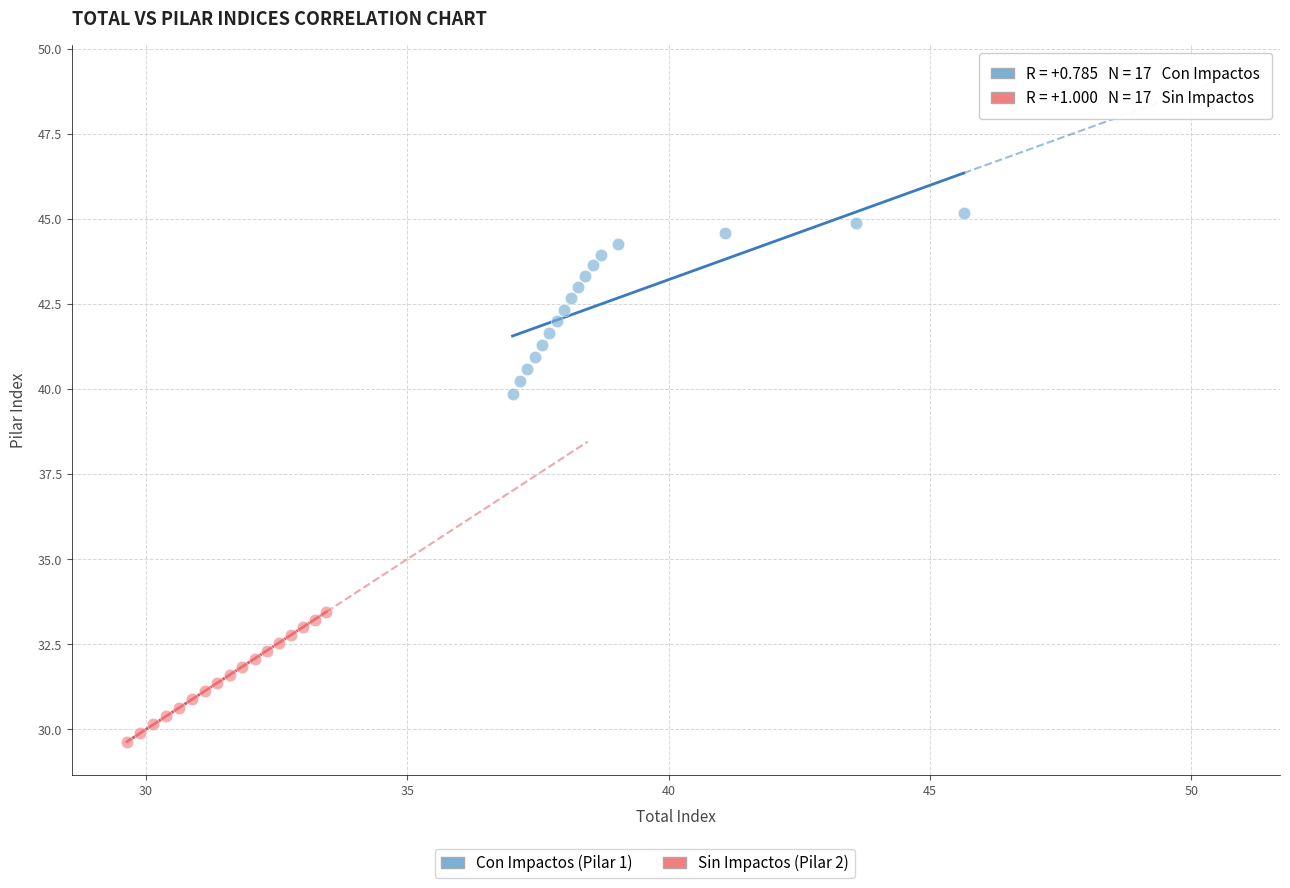

Which series contains the lowest Y value?

Sin Impactos (Pilar 2)